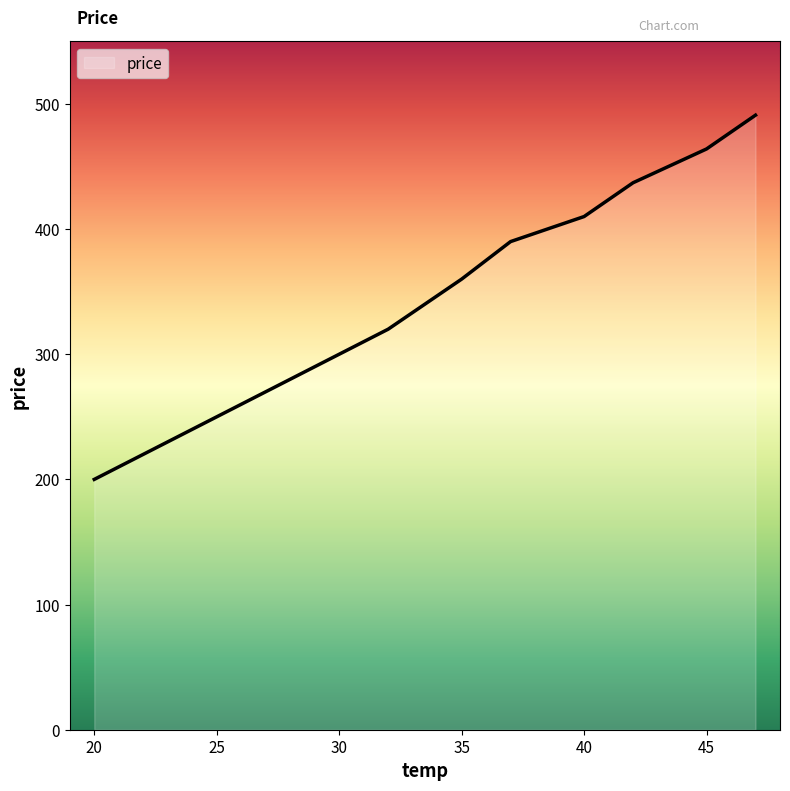

What is the difference between the maximum and minimum values?

291